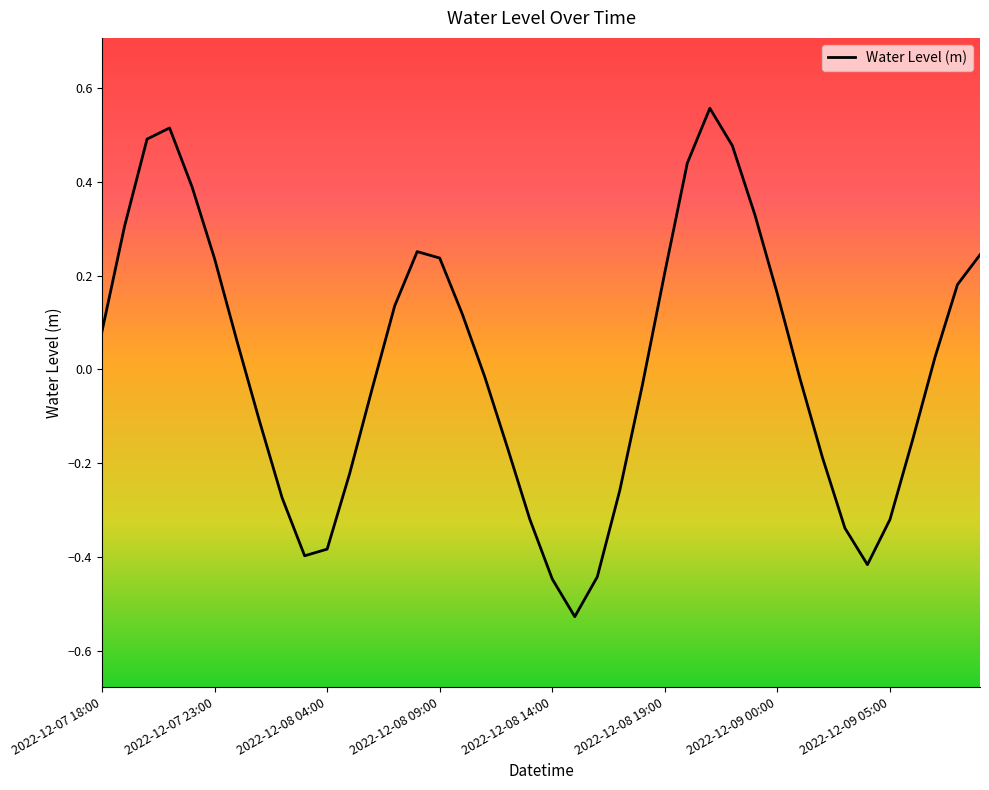

What is the difference between the maximum and minimum values?

1.1